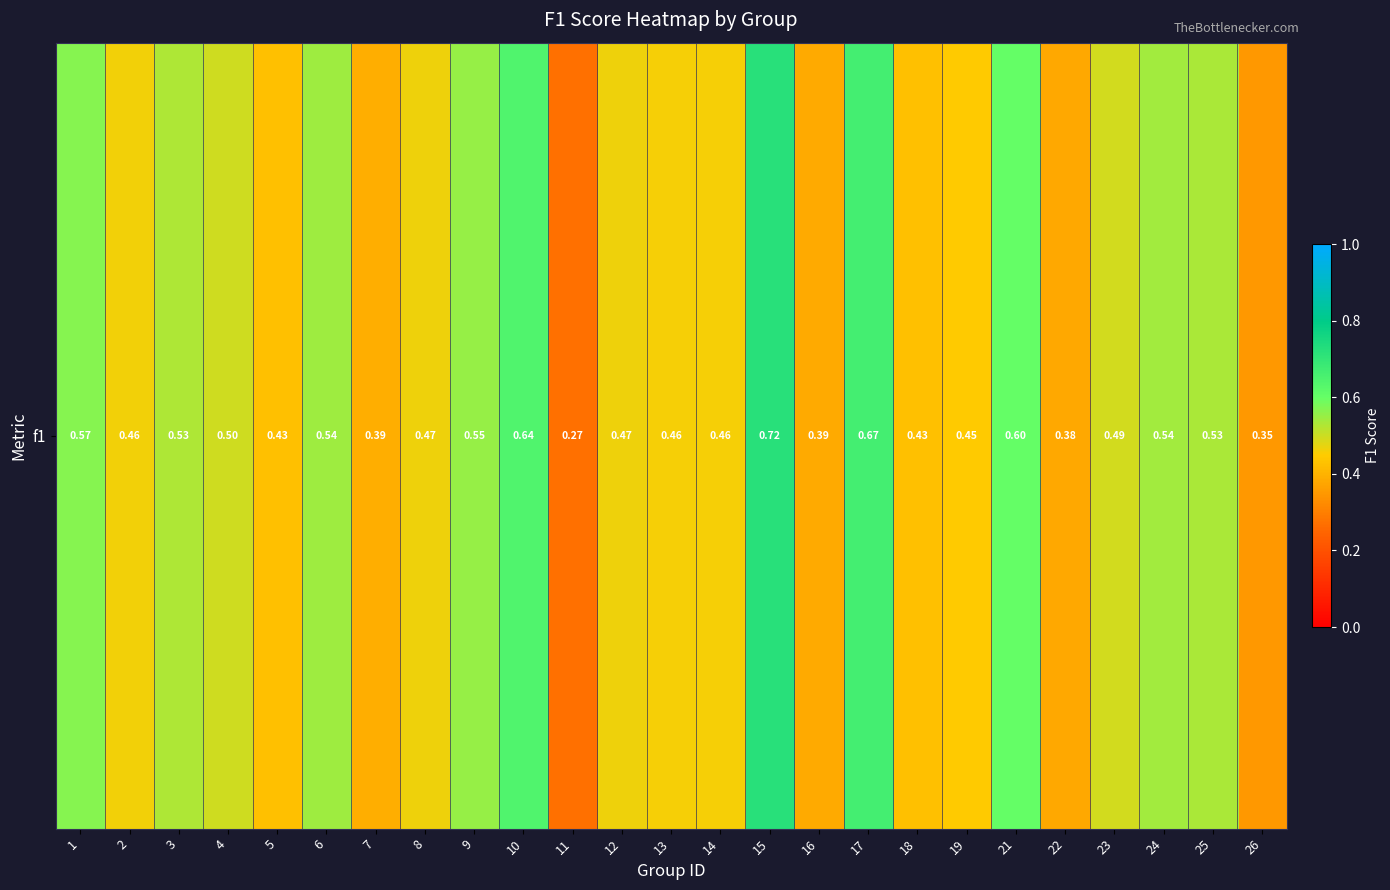

Is it true that the value at 18 is 0.1?

False